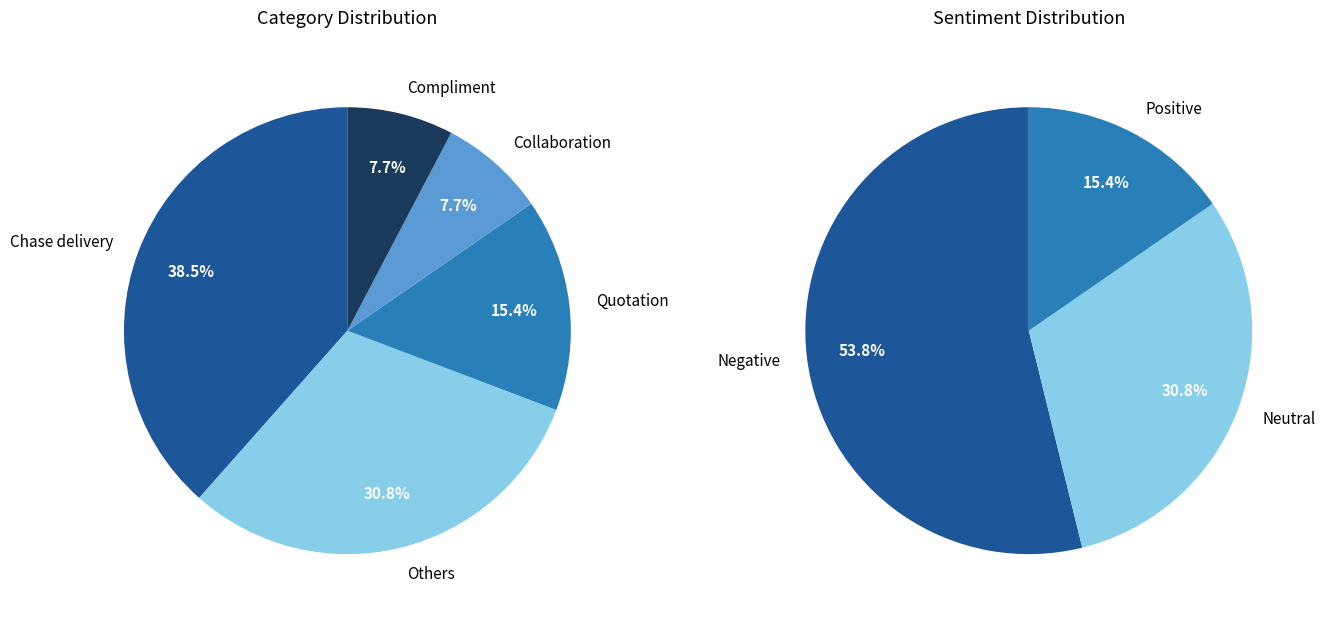

The Quotation slice represents 22% of the pie. True or false?

False